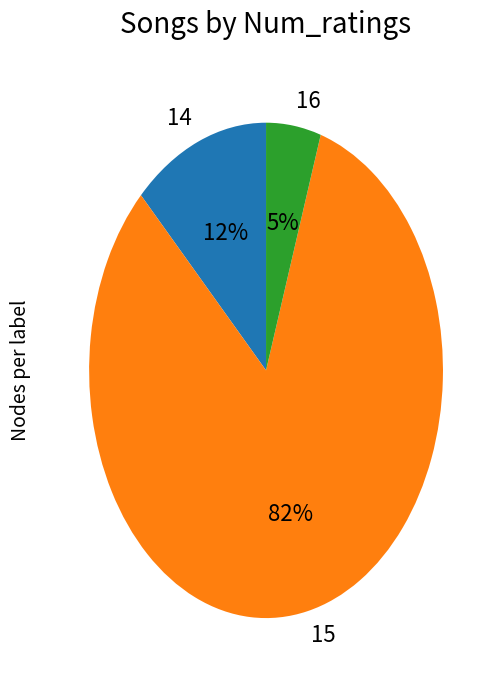

True or false: 15 accounts for 83% of the total.

True